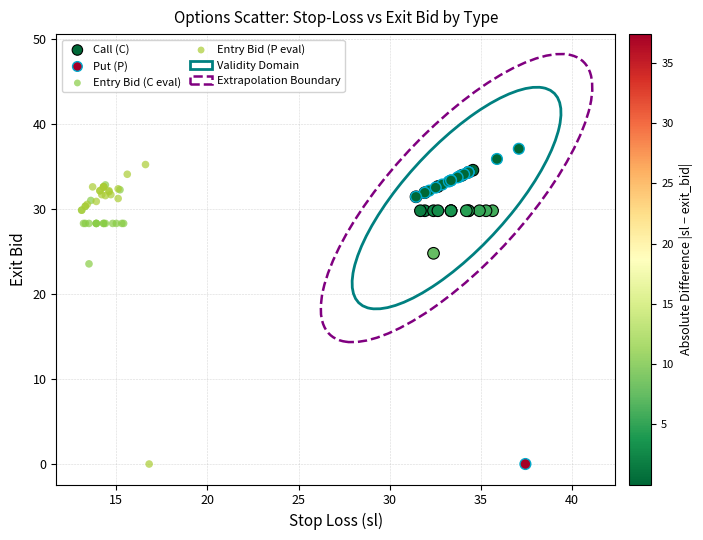

Which series has the largest Y range (max minus min)?

Put (P)